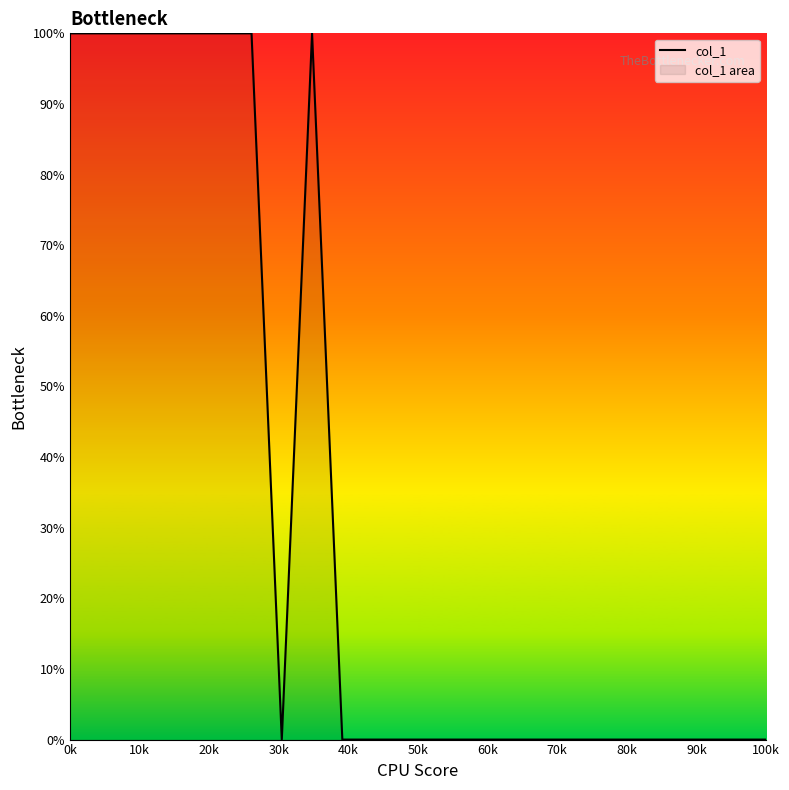

How many distinct data groups are displayed?

1